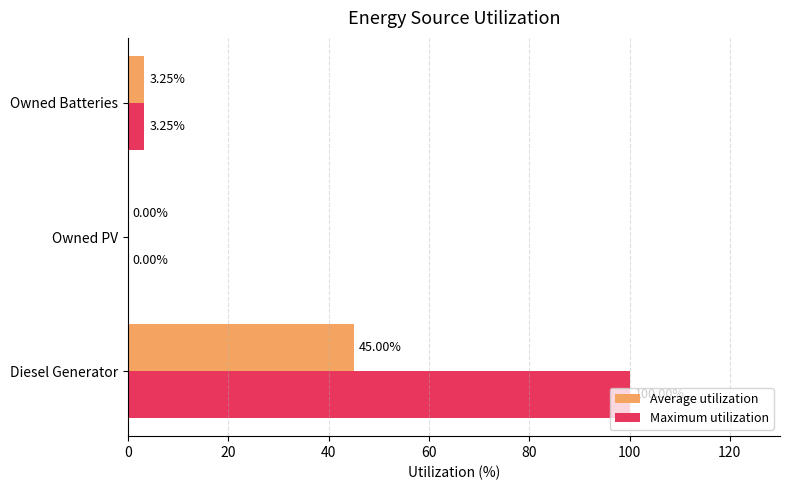

Which category has the highest value across all series?

Diesel Generator